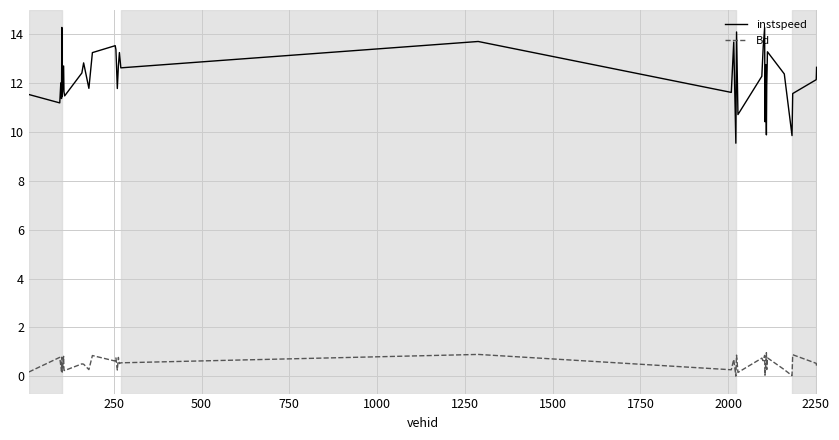

What is the difference between the maximum and minimum values in the instspeed series?

4.7